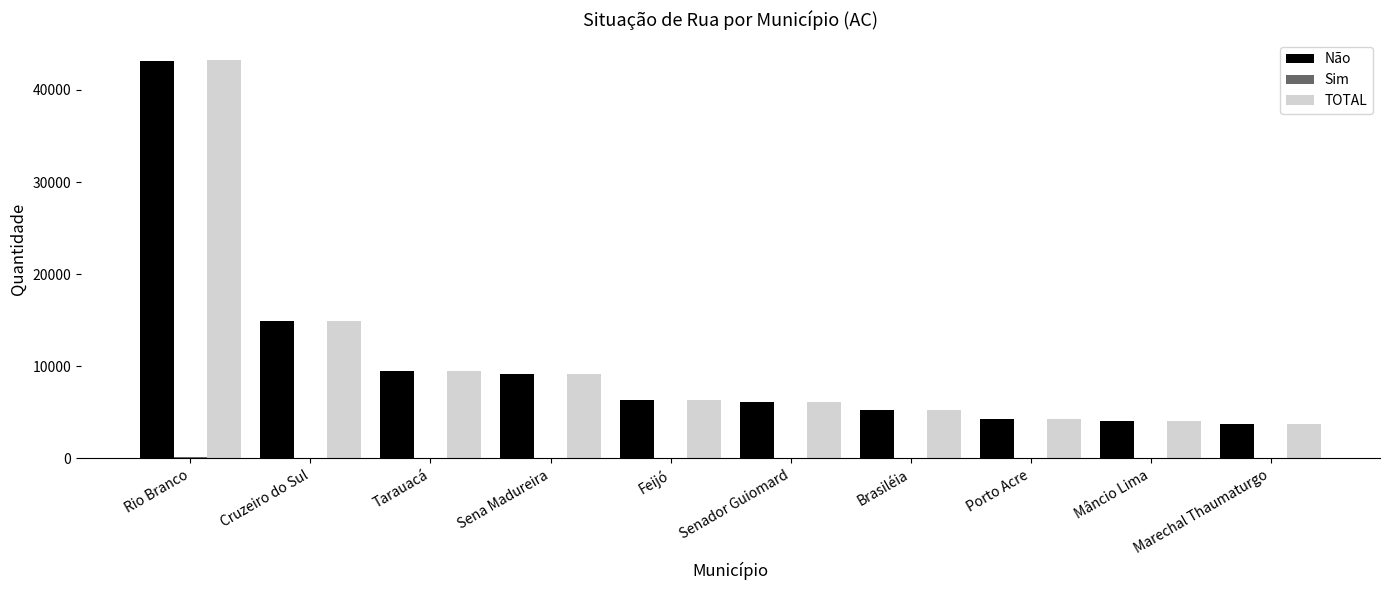

How many groups of bars are there?

10